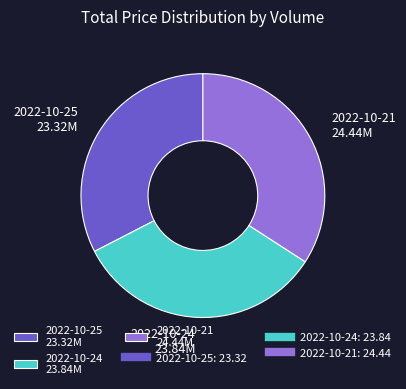

What is the ratio of the value at 2022-10-24 23.84M to the value at 2022-10-25 23.32M?

1.0